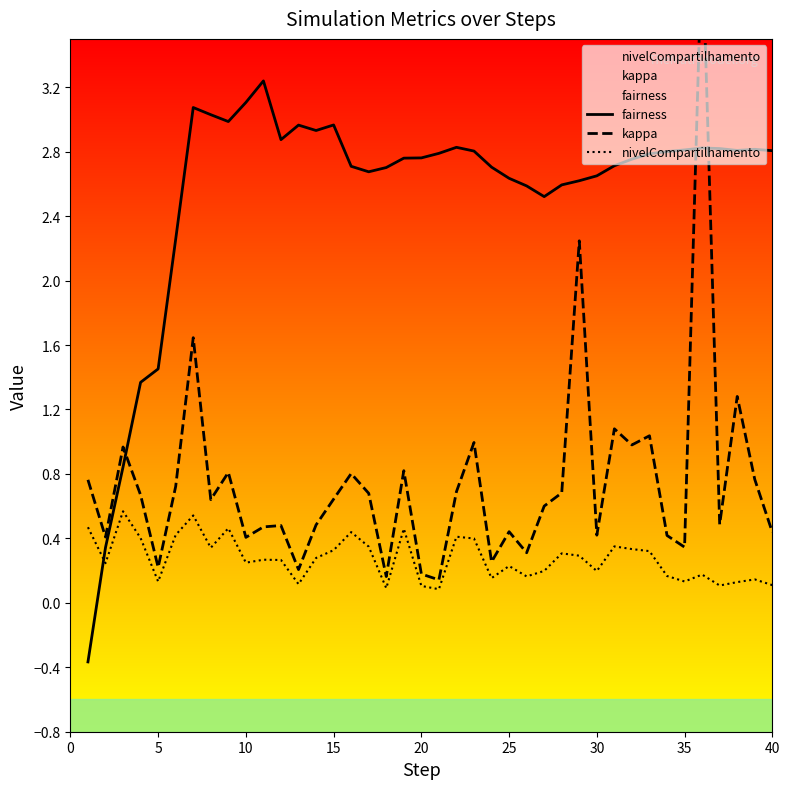

How many intersections are there between fairness and nivelCompartilhamento?

1